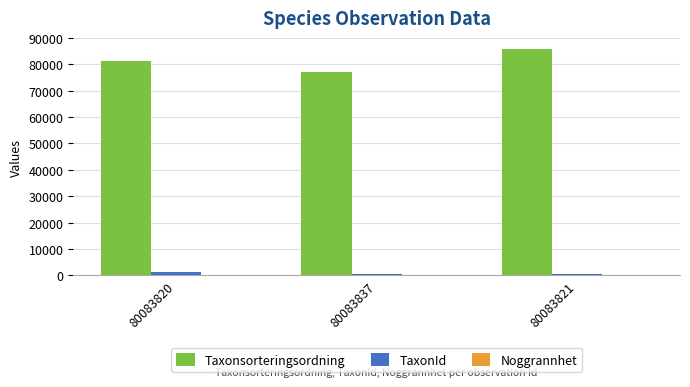

At which category does the chart reach its peak across all series?

80083821